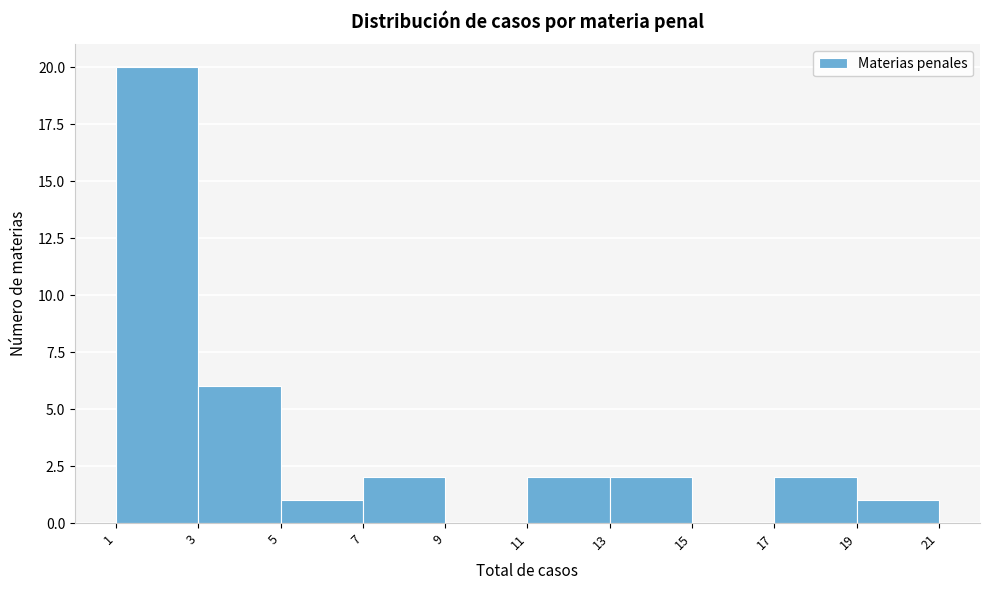

Reading left to right, list every bar in this chart as the range it spans on the x-axis followed by its height. The values are not printed on the chart, so give them approximately, as read against the axis.

1 to 3: 20
3 to 5: 6
5 to 7: 1
7 to 9: 2
9 to 11: 0
11 to 13: 2
13 to 15: 2
15 to 17: 0
17 to 19: 2
19 to 21: 1